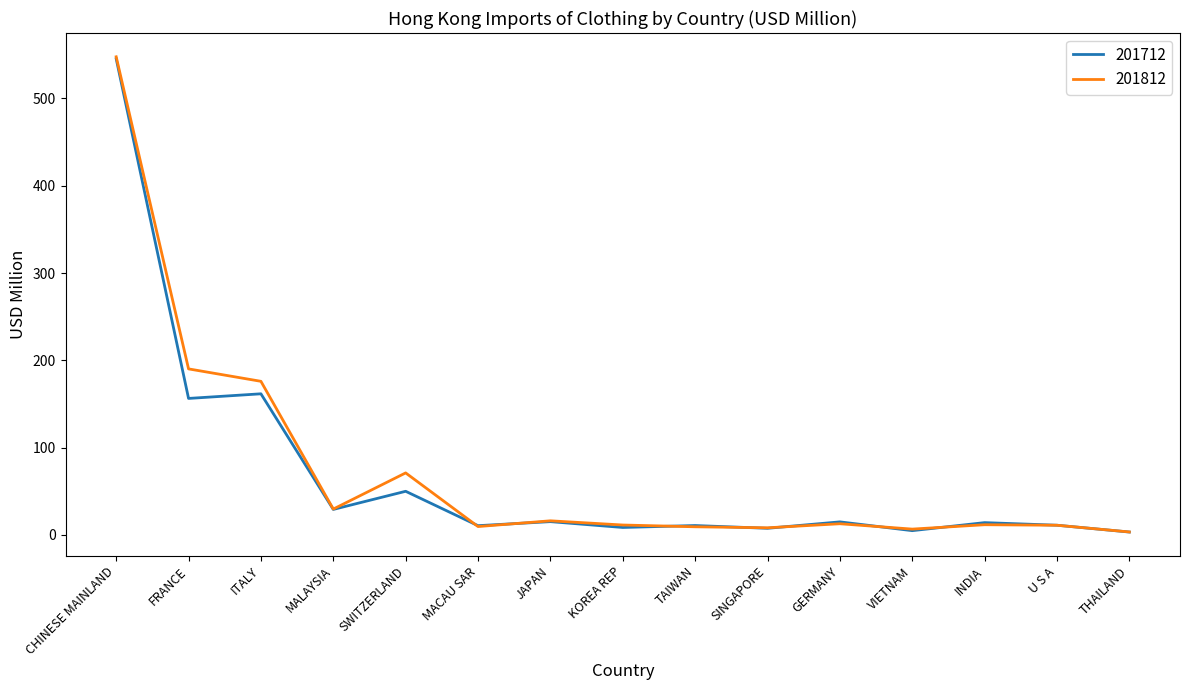

What is the sum of all 201712 values?

1044.6